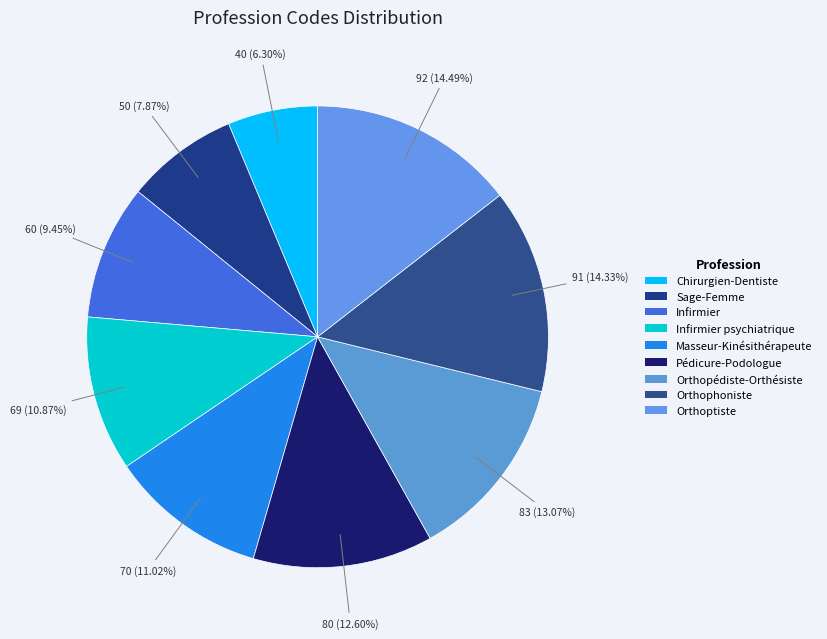

Combined, do Infirmier psychiatrique and Sage-Femme account for over 50%?

No